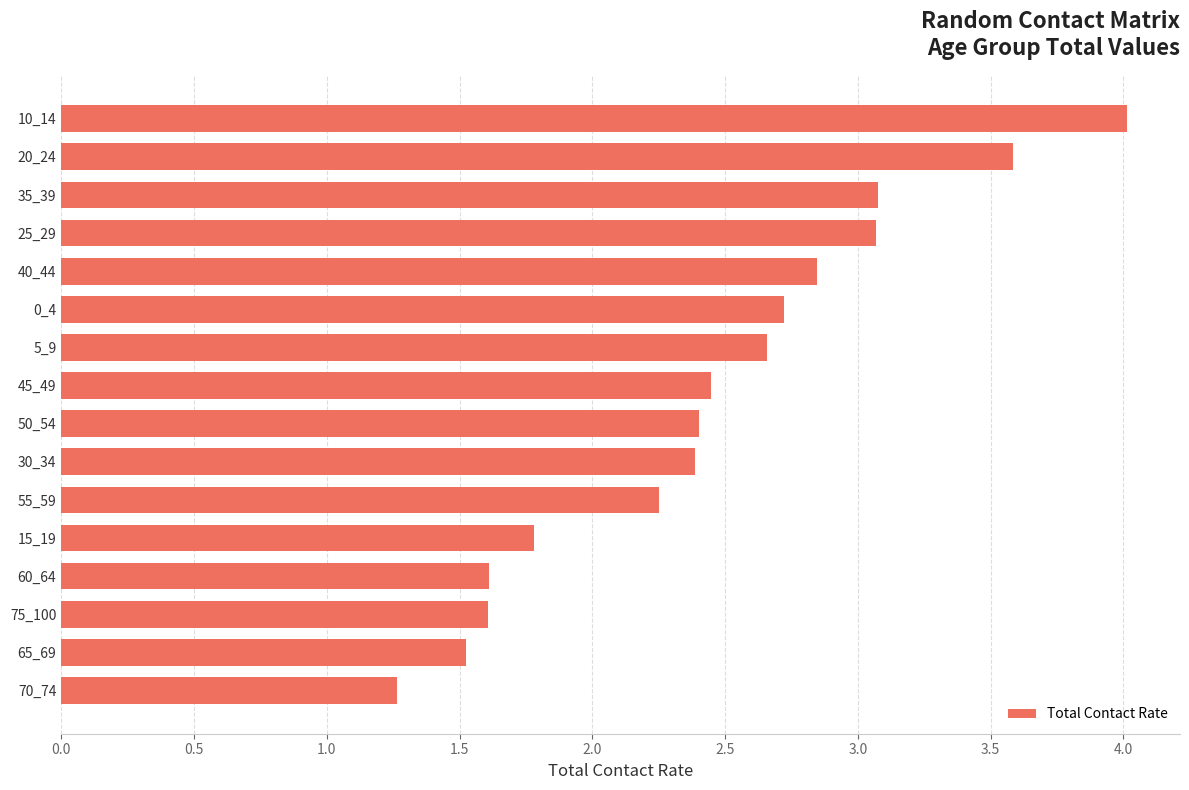

Is it true that the value at 10_14 is 4.0?

True